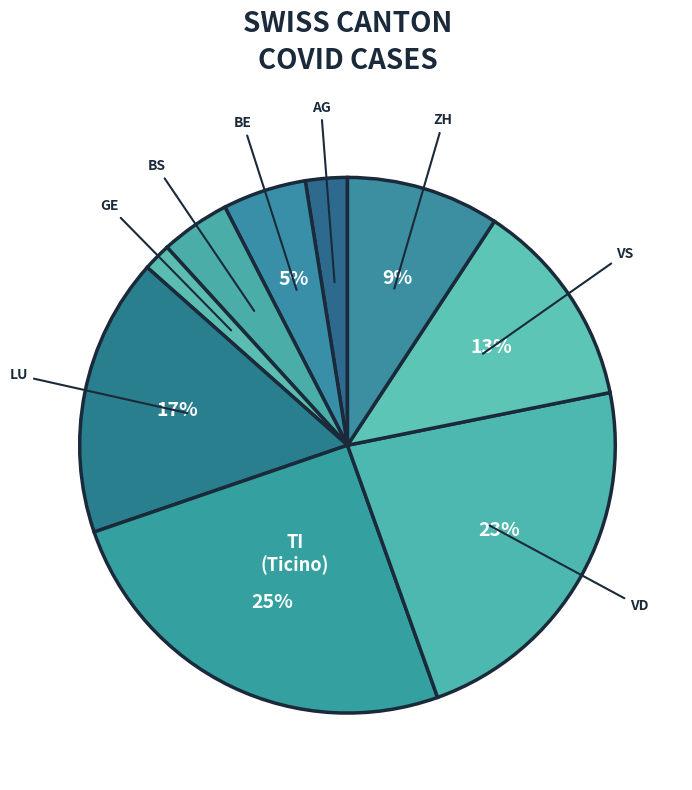

Count the number of slices in the pie.

9